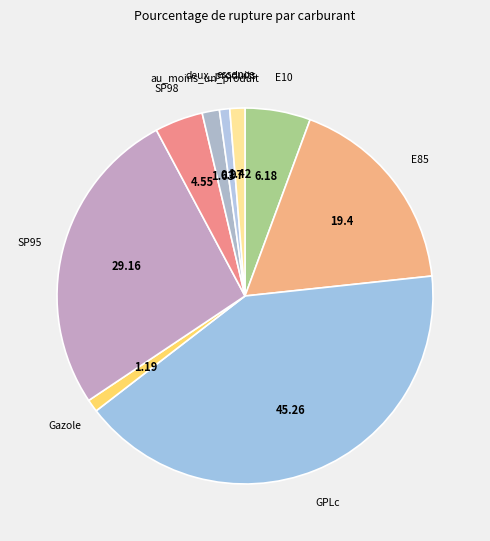

How many segments does this pie chart have?

9